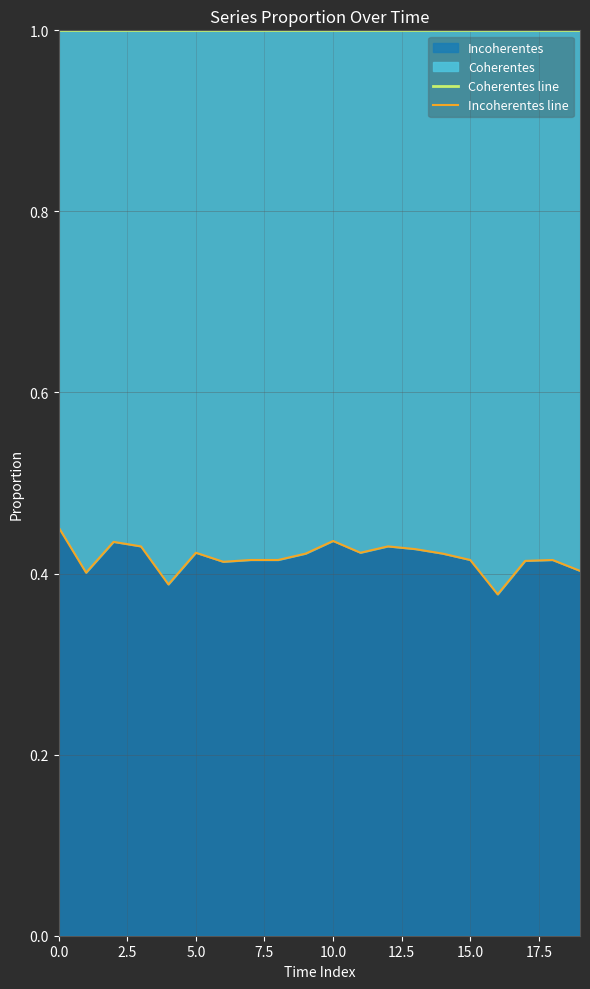

At 13, list the series in order from largest to smallest.

Coherentes line, Incoherentes line